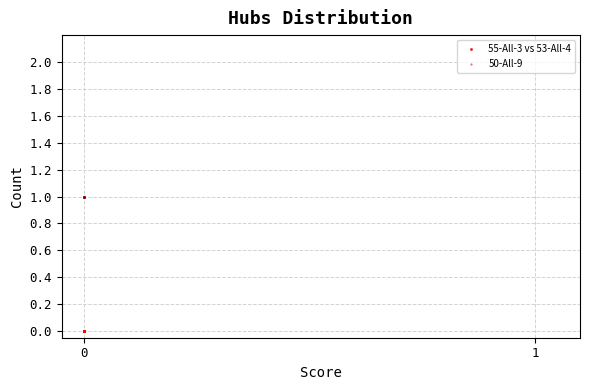

Which series contains the lowest Y value?

55-All-3 vs 53-All-4